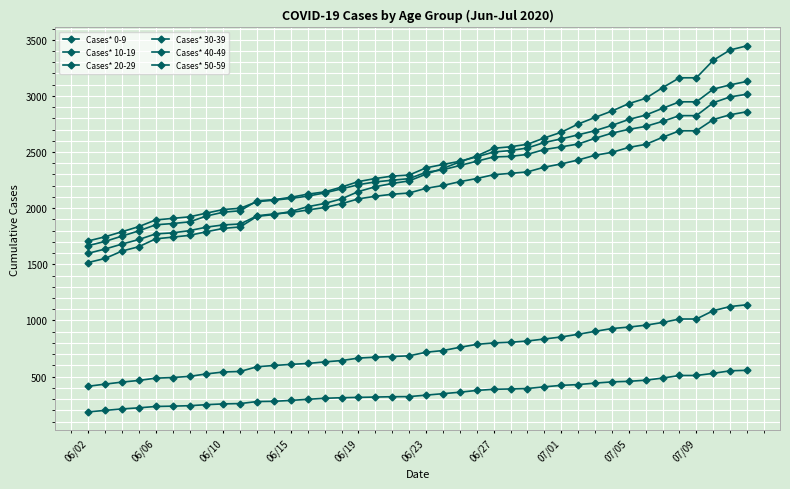

How many data points does each series have?

40